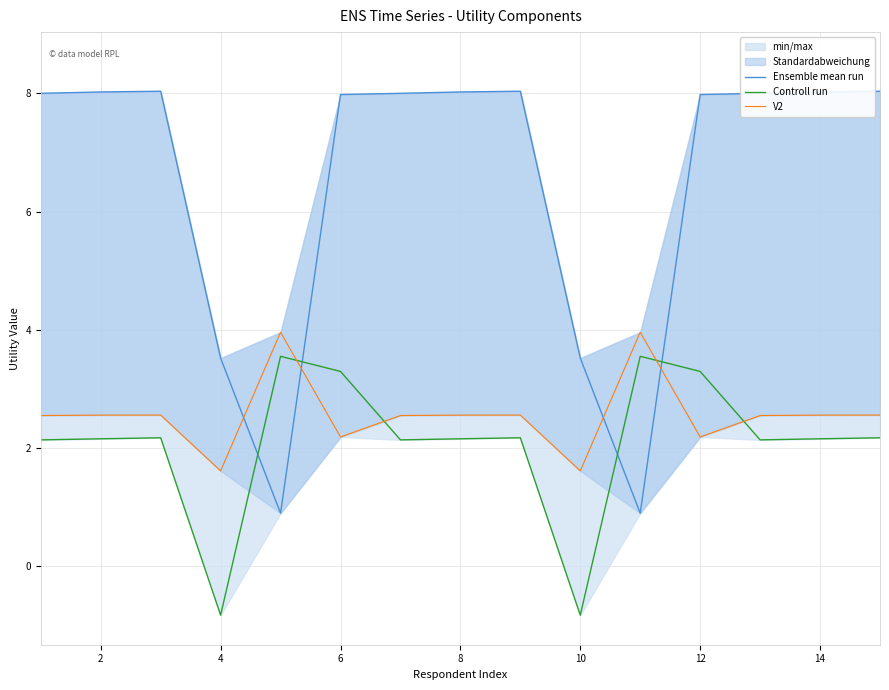

Is this an area chart (filled region under the line)?

No